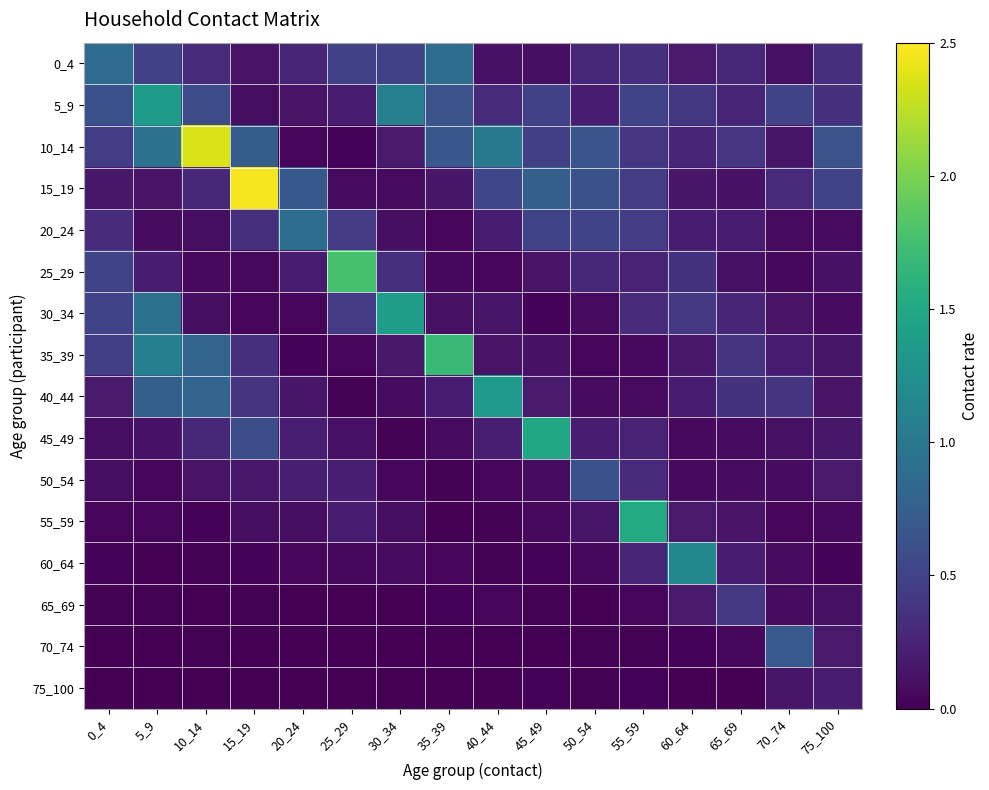

Between 0_4 and 5_9, which is larger?

0_4